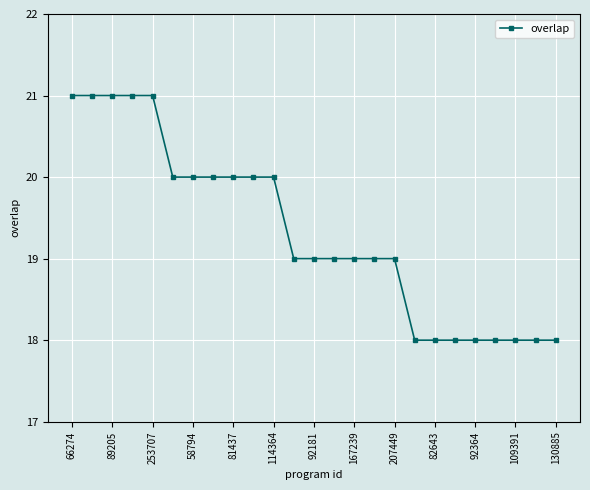

What is the greatest value displayed?

21